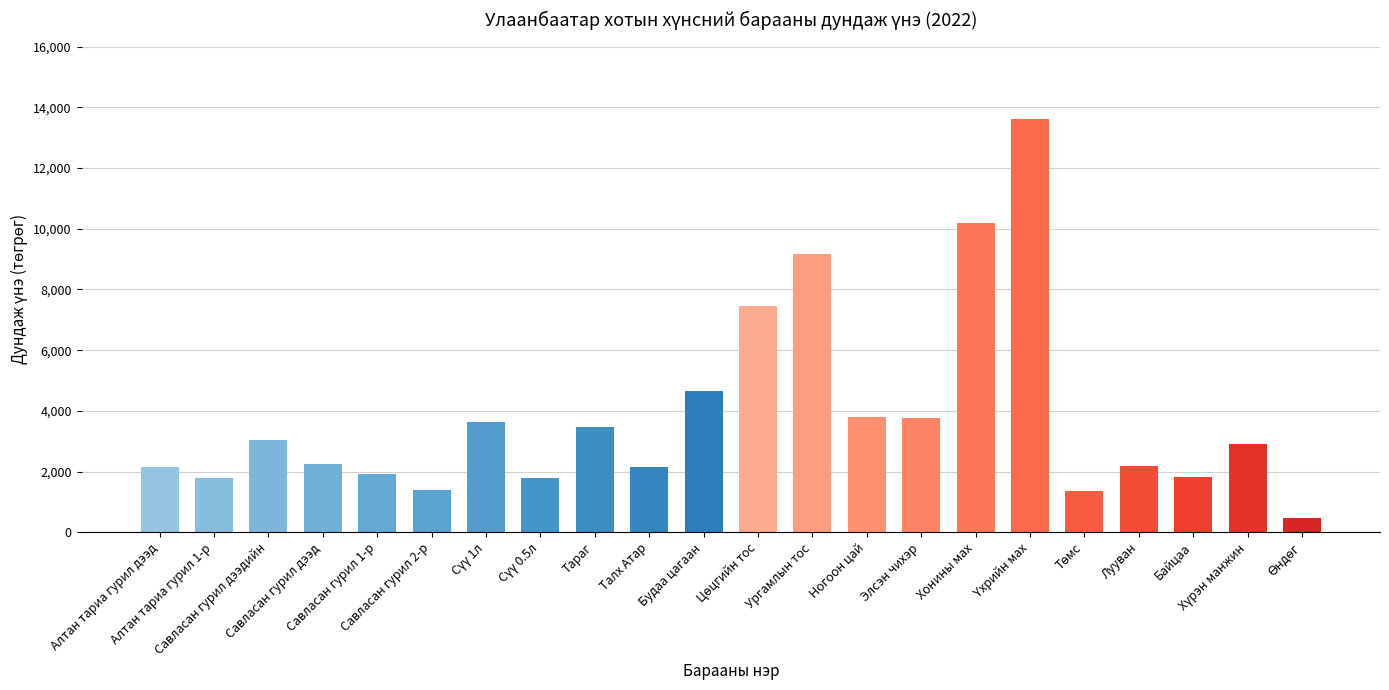

What is the sum of all values?

84861.8